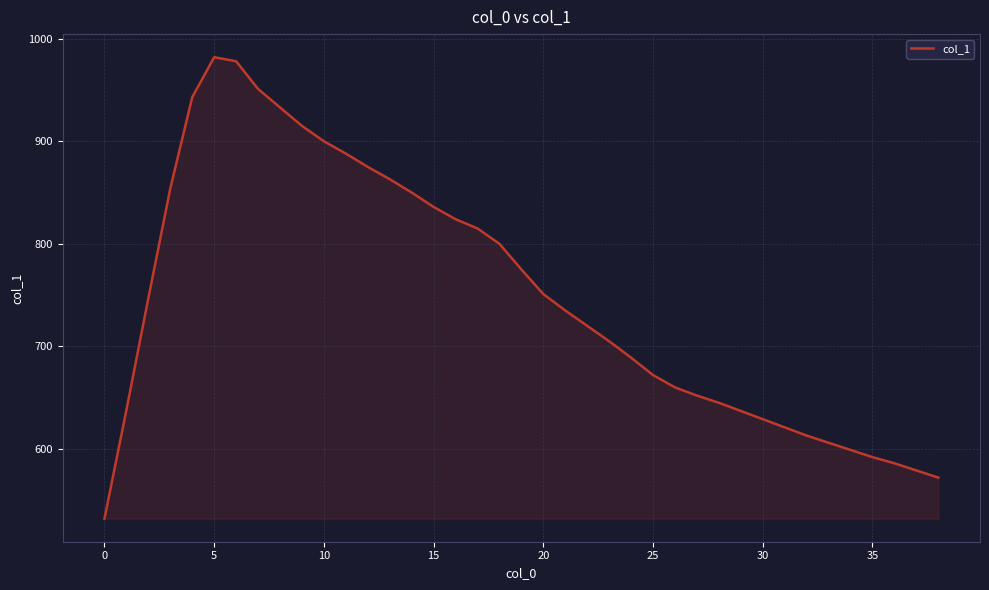

What is the difference between the maximum and minimum values?

450